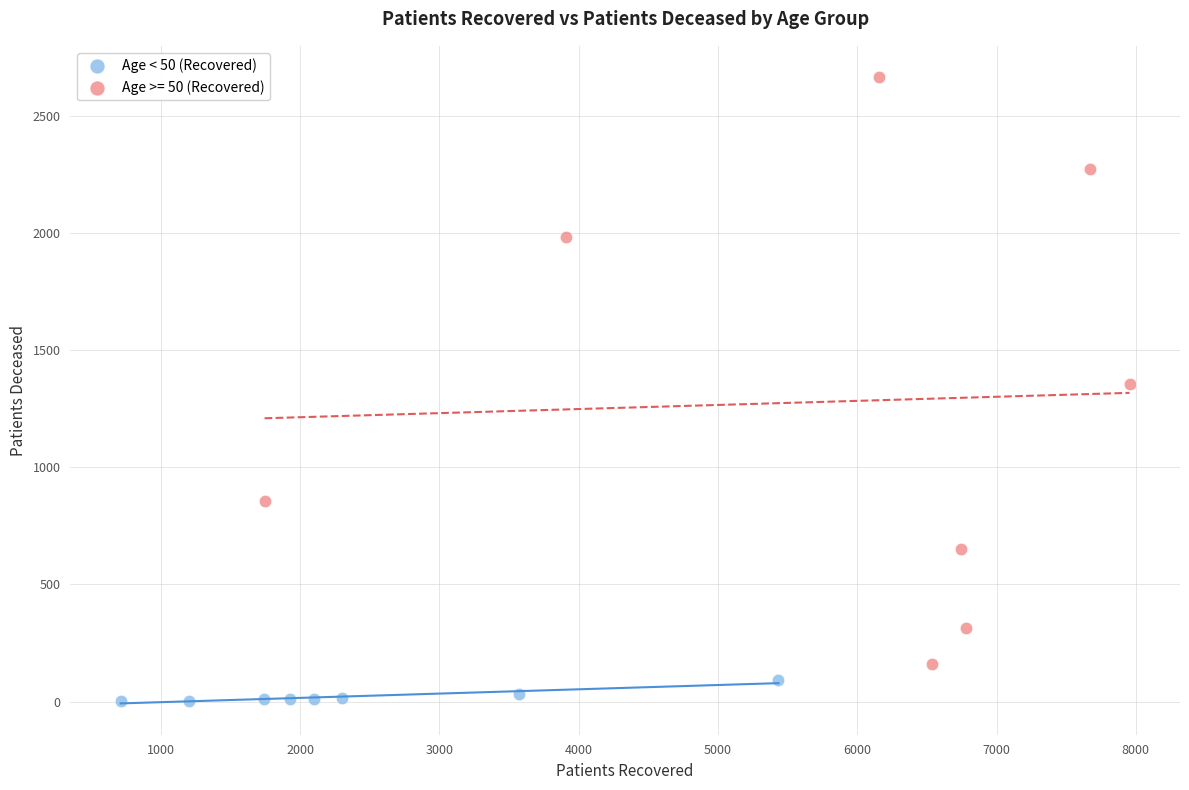

Which series has the widest spread of Y values?

Age >= 50 (Recovered)